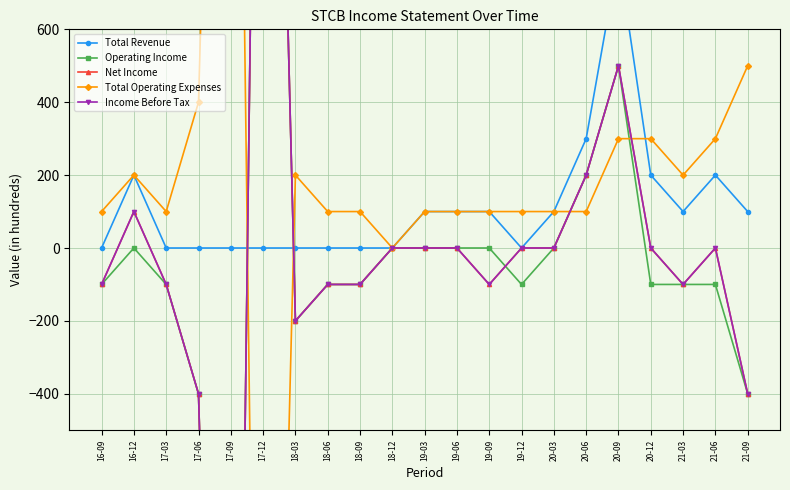

At which label does Income Before Tax reach its peak?

17-12